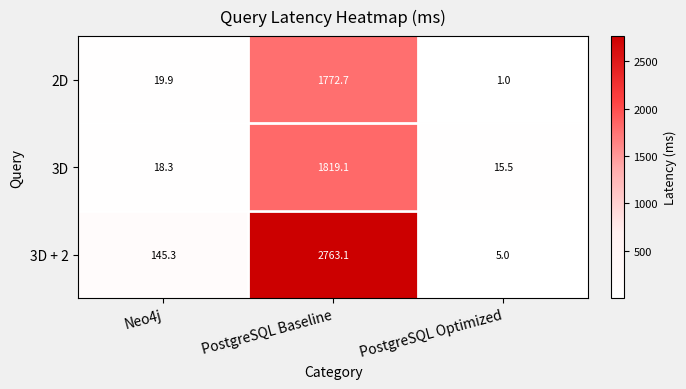

Reading left to right, transcribe all the data shown in this chart.

2D: 19.9	1772.7	1.0
3D: 18.3	1819.1	15.5
3D + 2: 145.3	2763.1	5.0